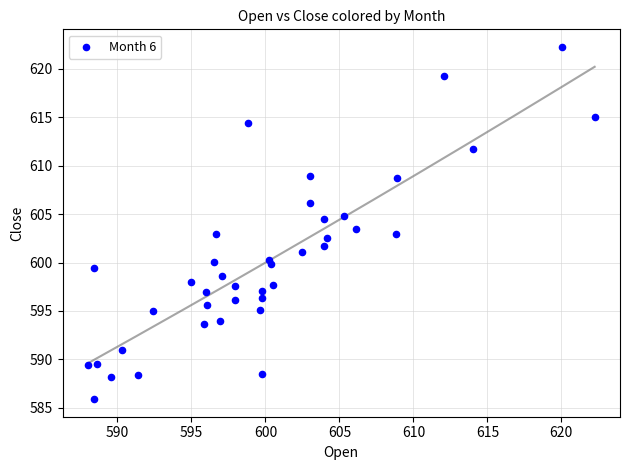

What is the range of X values (max minus min)?

34.2